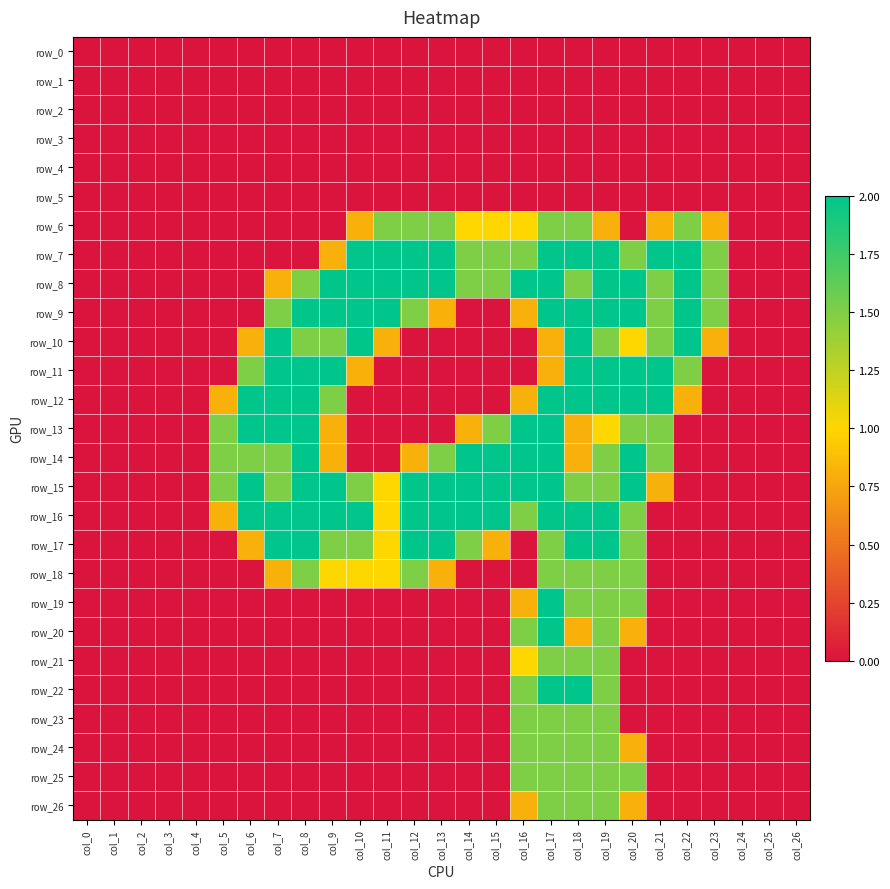

Between col_7 and col_24, which series saw the biggest shift?

row_10